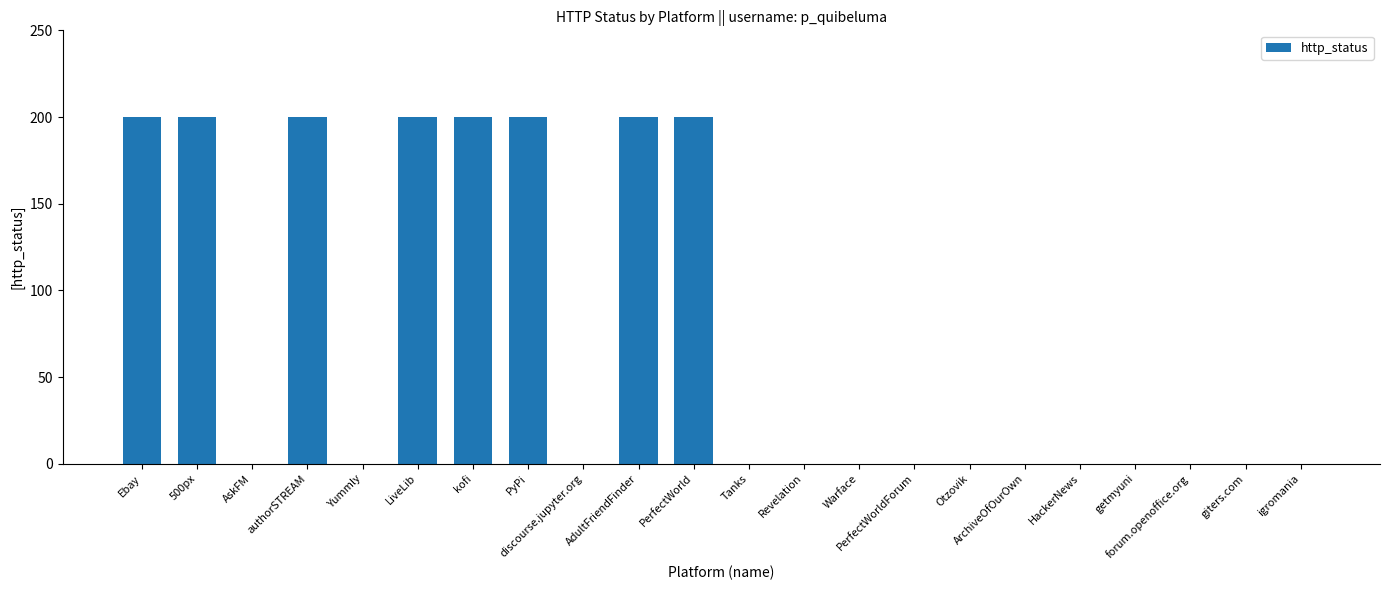

Are the bars horizontal?

No